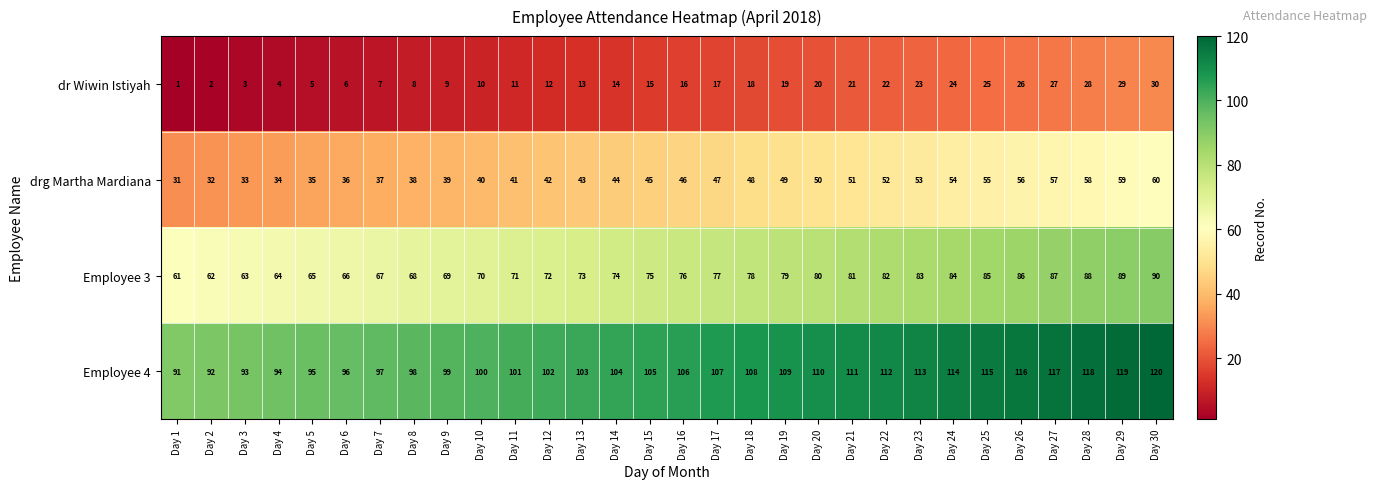

Count the number of data series in this chart.

4